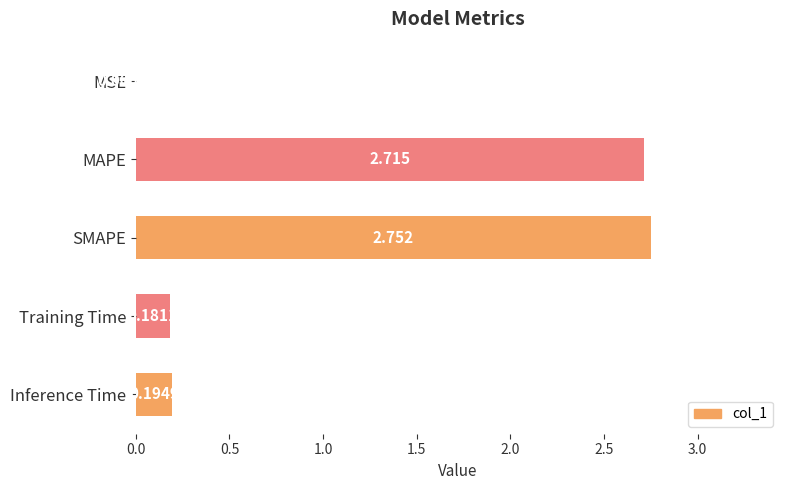

Which has a higher value, Training Time or Inference Time?

Inference Time